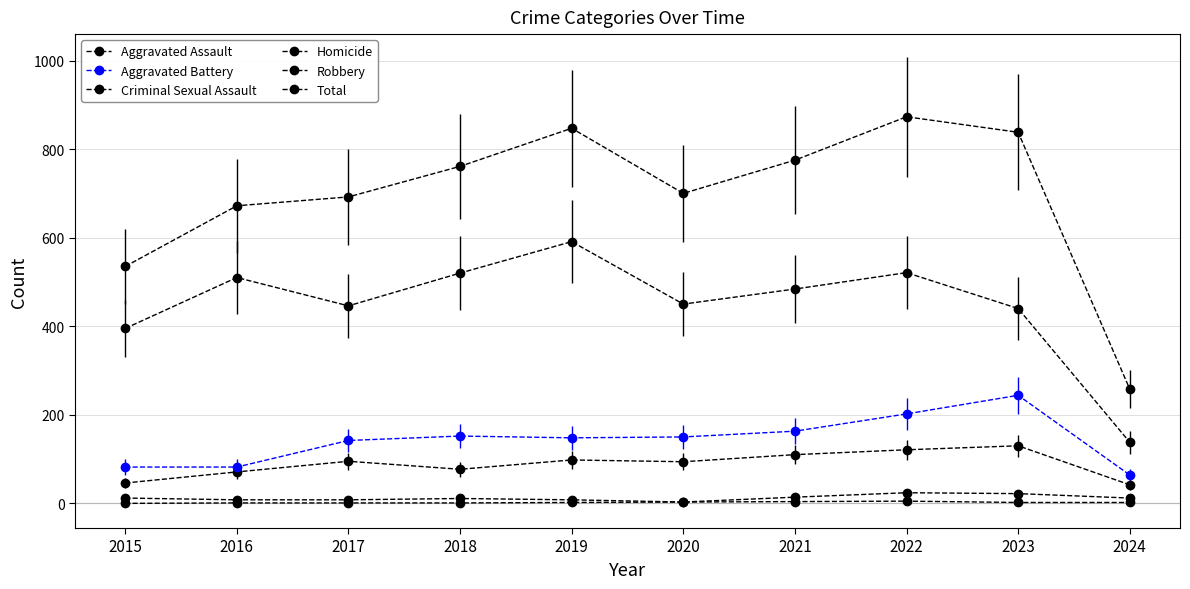

How many distinct data groups are displayed?

6